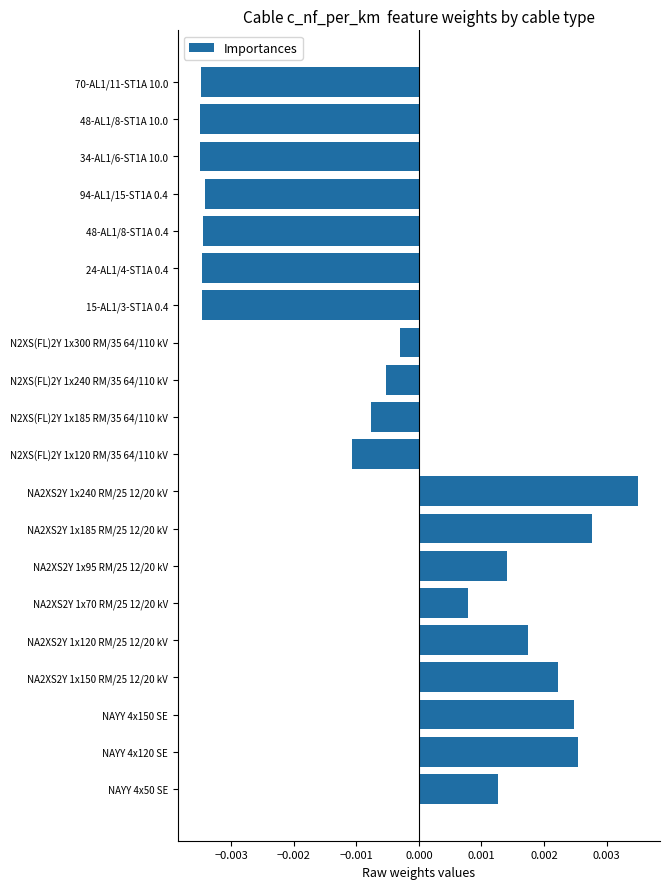

How many bars are there in total?

20